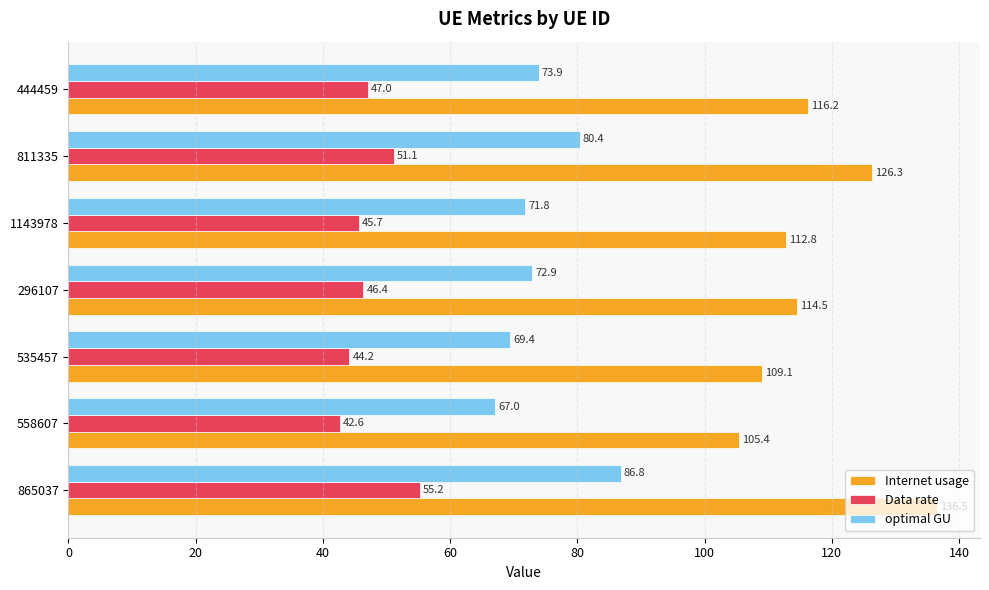

True or false: Data rate has a value of 47.0 at 444459.

True